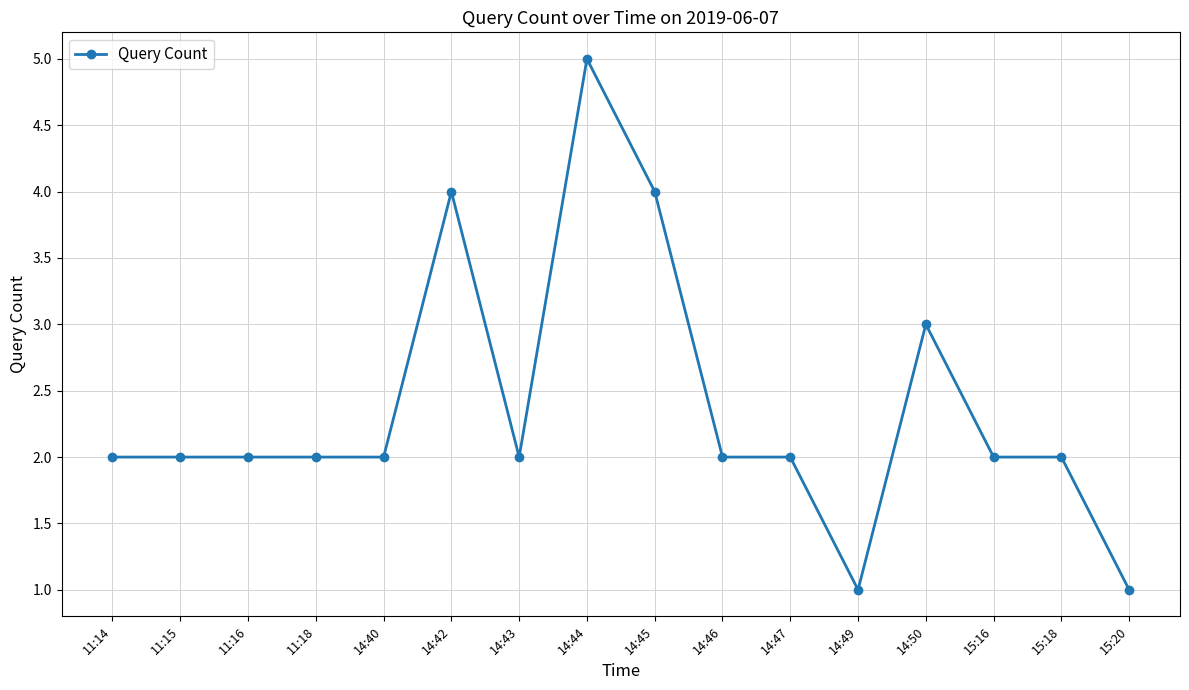

The chart shows a value of 2 at 14:46. True or false?

True